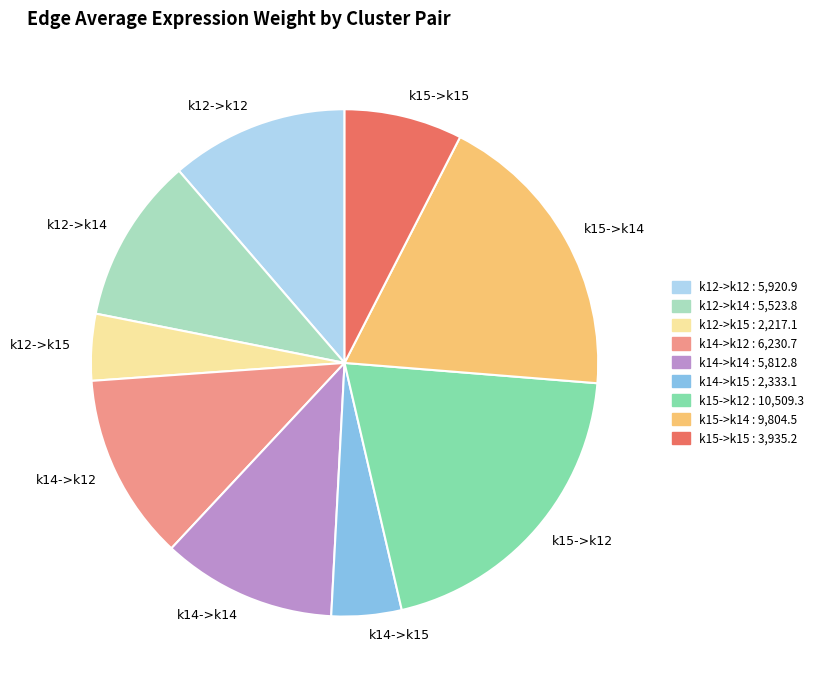

Approximately how many times larger is the value at k15->k12 compared to k14->k14?

1.8